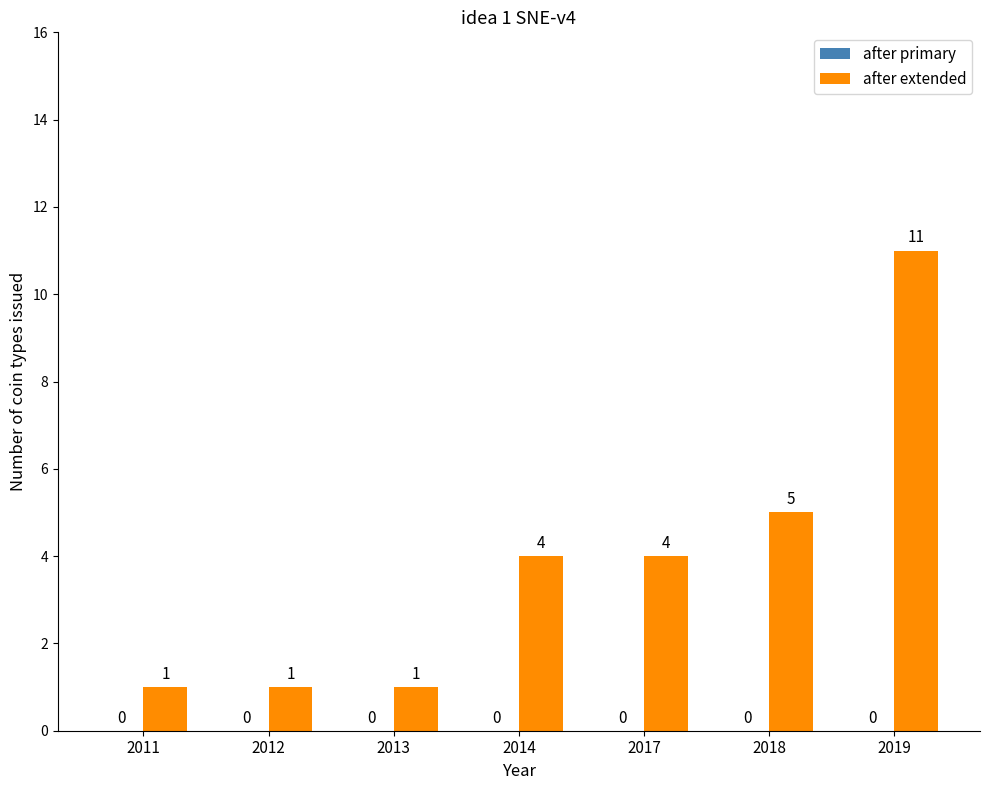

What is the change in value from 2014 to 2018?

+1